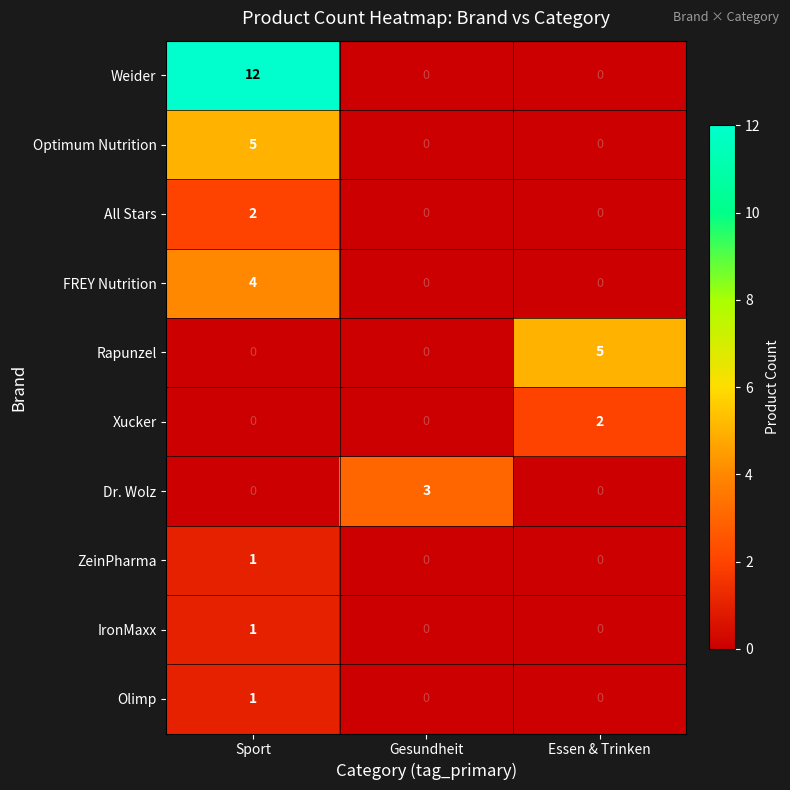

What is the sum of all FREY Nutrition values?

4